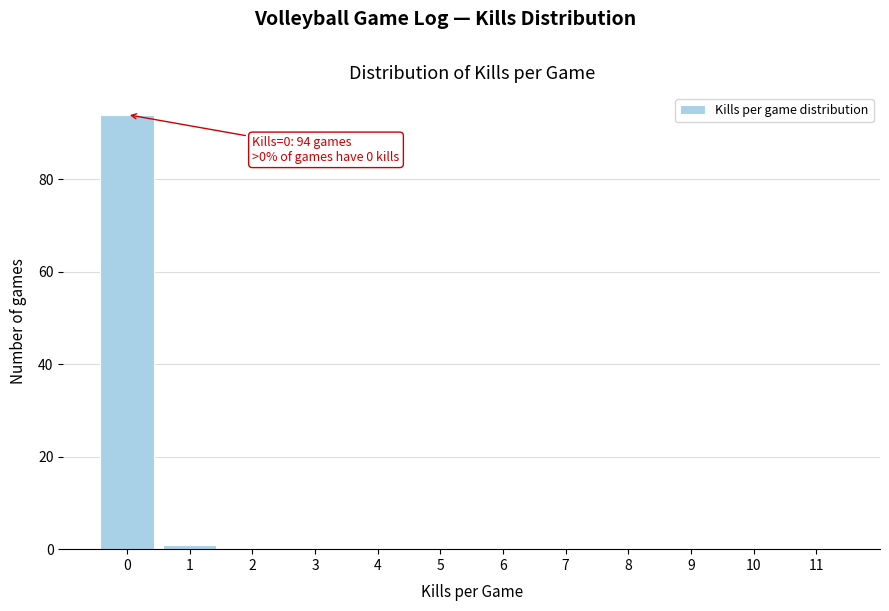

Reading left to right, transcribe all the data shown in this chart.

0=94	1=1	2=0	3=0	4=0	5=0	6=0	7=0	8=0	9=0	10=0	11=0